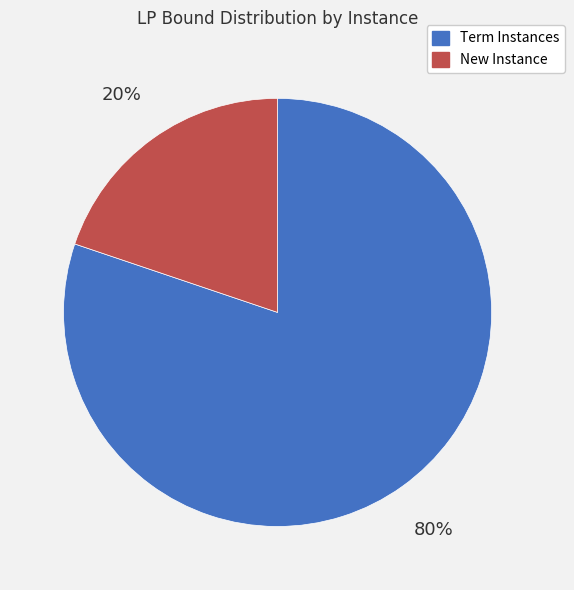

What percentage is the New Instance slice, to the nearest percent?

20%